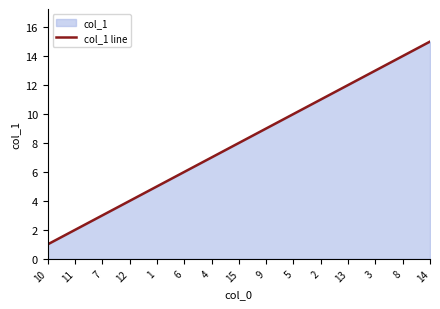

Read the value at 9, to the nearest 5.

10